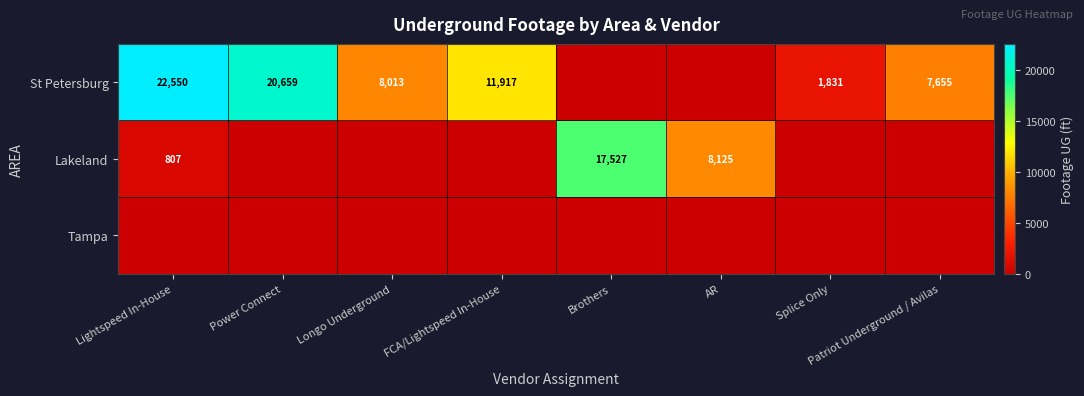

What is the spread (max minus min) of values at Splice Only?

1831